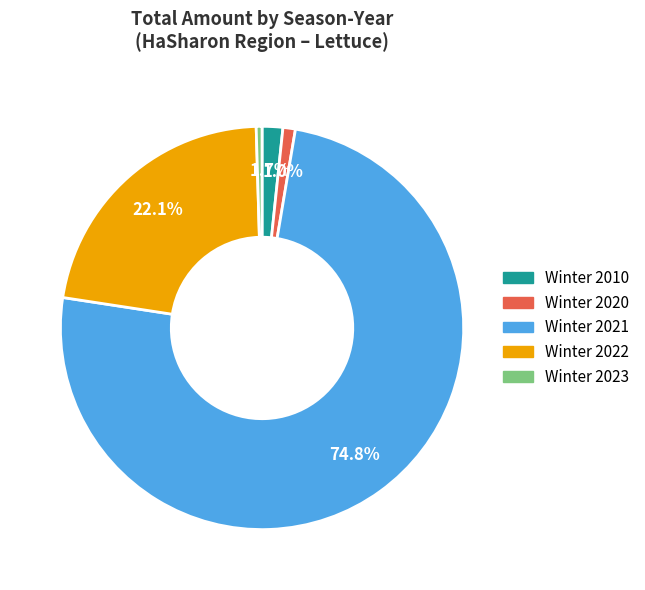

To the nearest percent, what is the average slice percentage?

20%